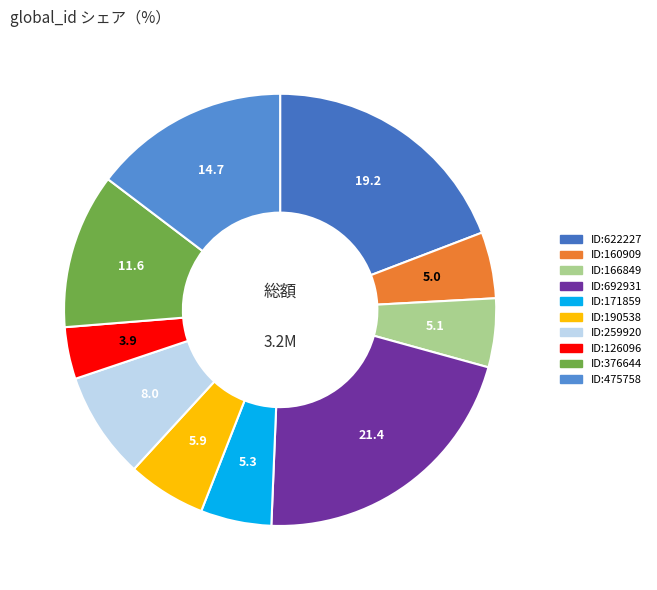

Is ID:475758 the majority of the pie?

No